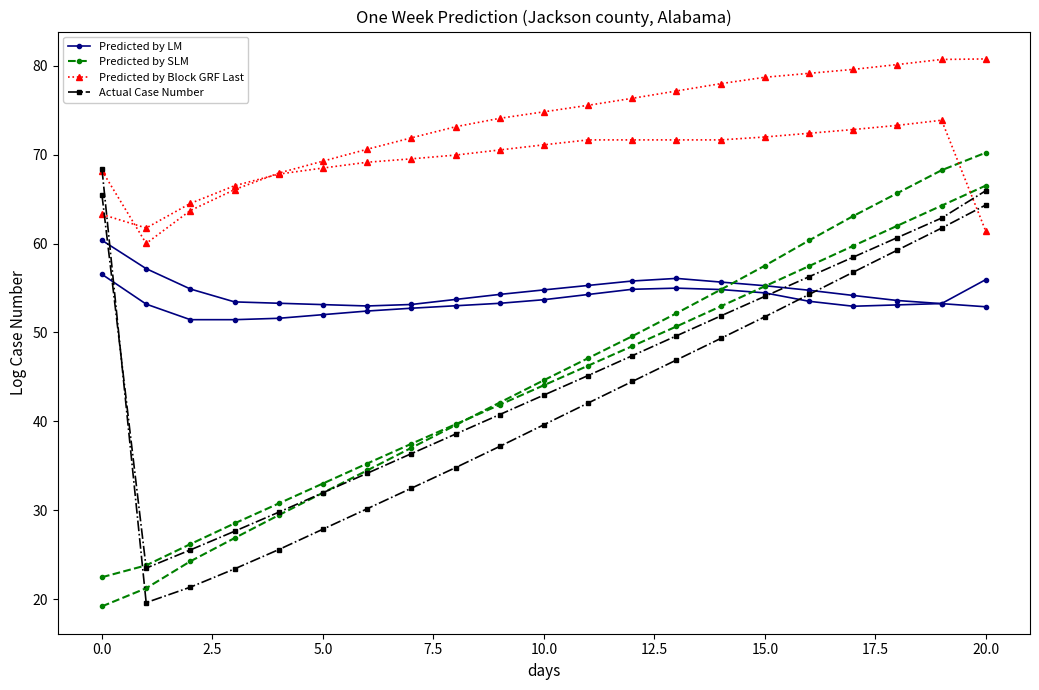

How many distinct data groups are displayed?

4